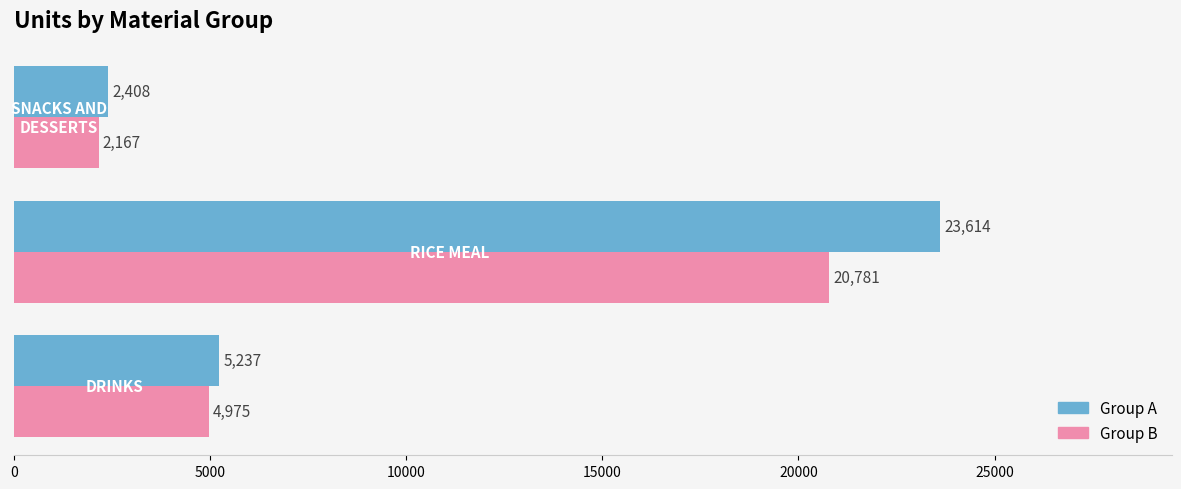

What is the maximum value shown in the chart?

23614.4